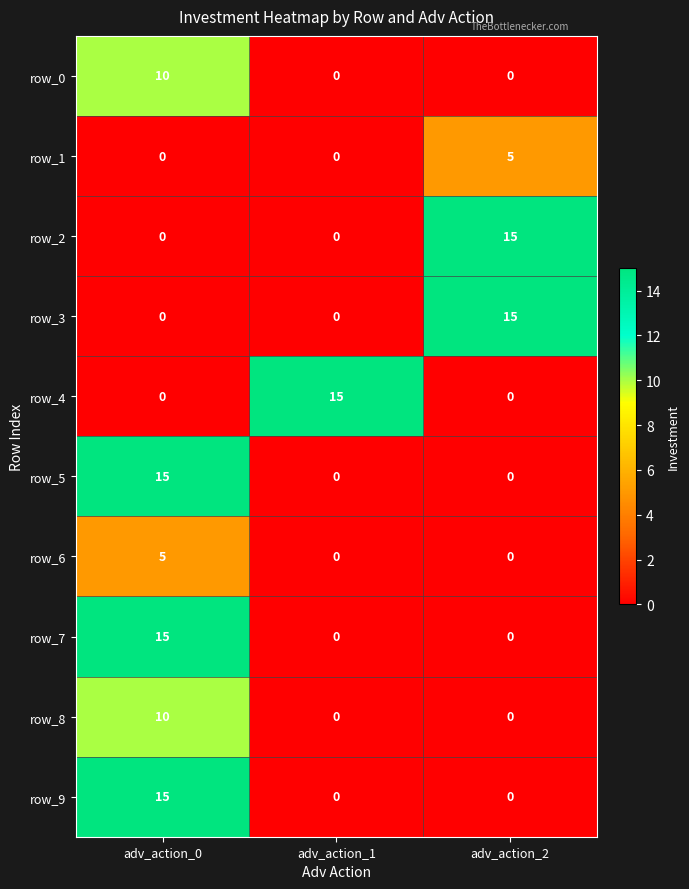

Reading left to right, transcribe all the data shown in this chart.

row_0: 10	0	0
row_1: 0	0	5
row_2: 0	0	15
row_3: 0	0	15
row_4: 0	15	0
row_5: 15	0	0
row_6: 5	0	0
row_7: 15	0	0
row_8: 10	0	0
row_9: 15	0	0